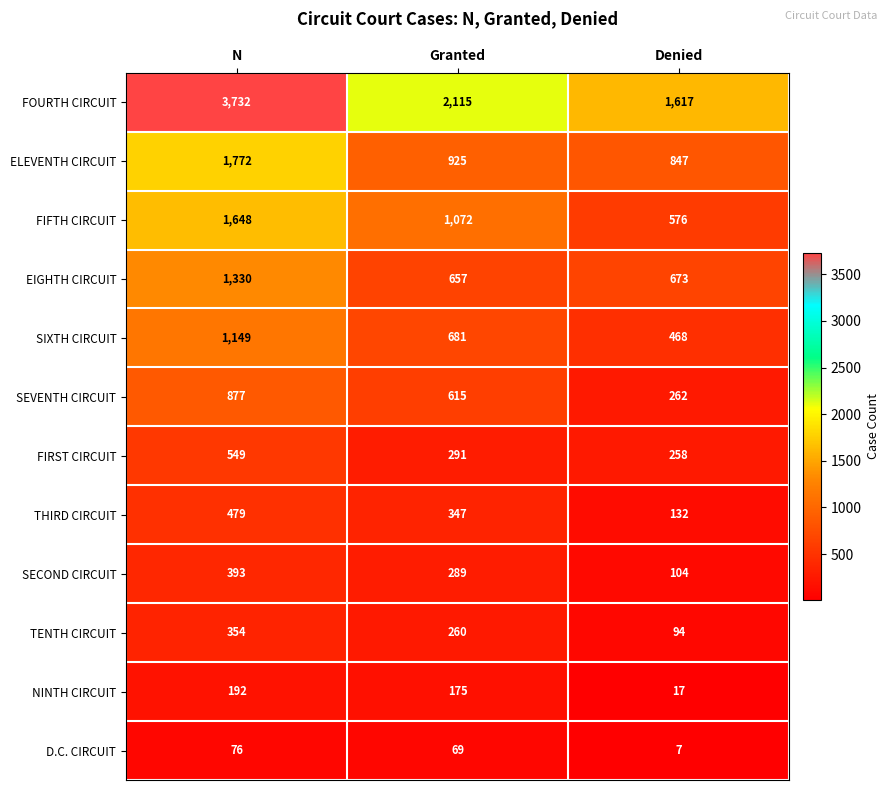

At which category is the sum across all series the highest?

N